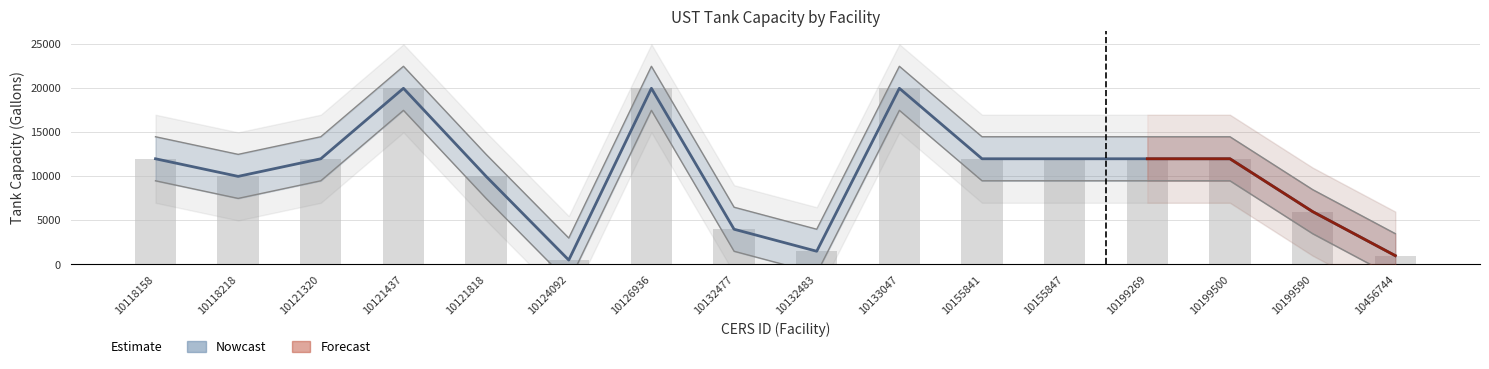

What is the sum of the values at 10126936 and 10199500?

32000